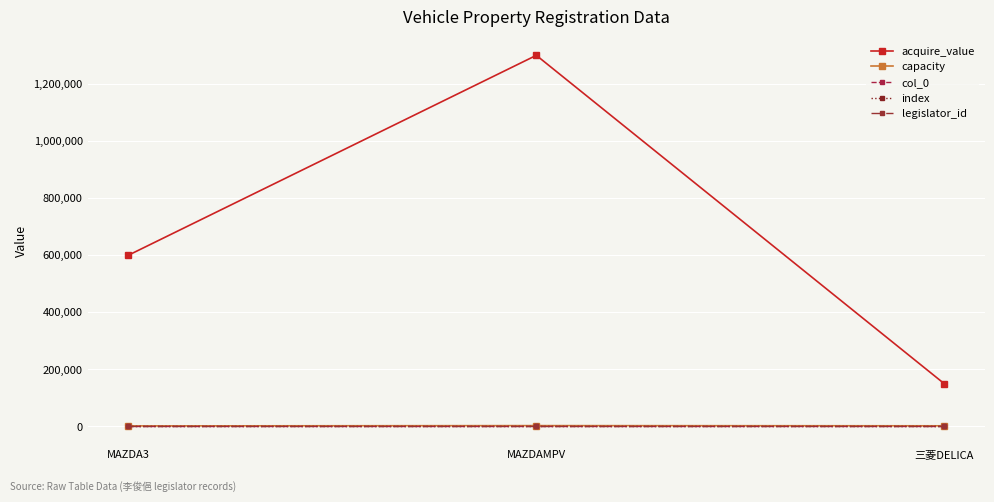

Reading left to right, extract all data points from this chart.

acquire_value: 600000	1300000	150000
capacity: 2000	3000	2350
col_0: 30	31	32
index: 30	31	32
legislator_id: 1738	1738	1738